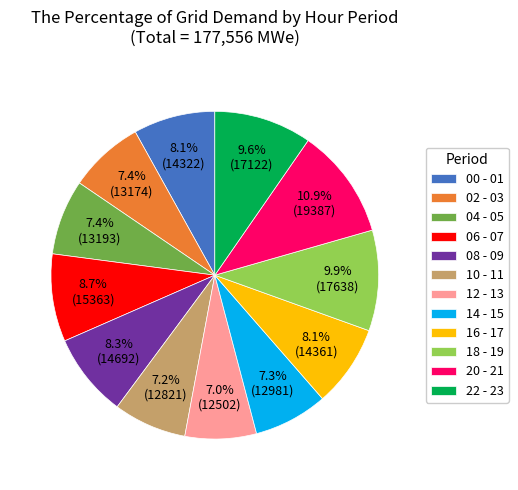

What percentage is the 10 - 11 slice, to the nearest percent?

7%